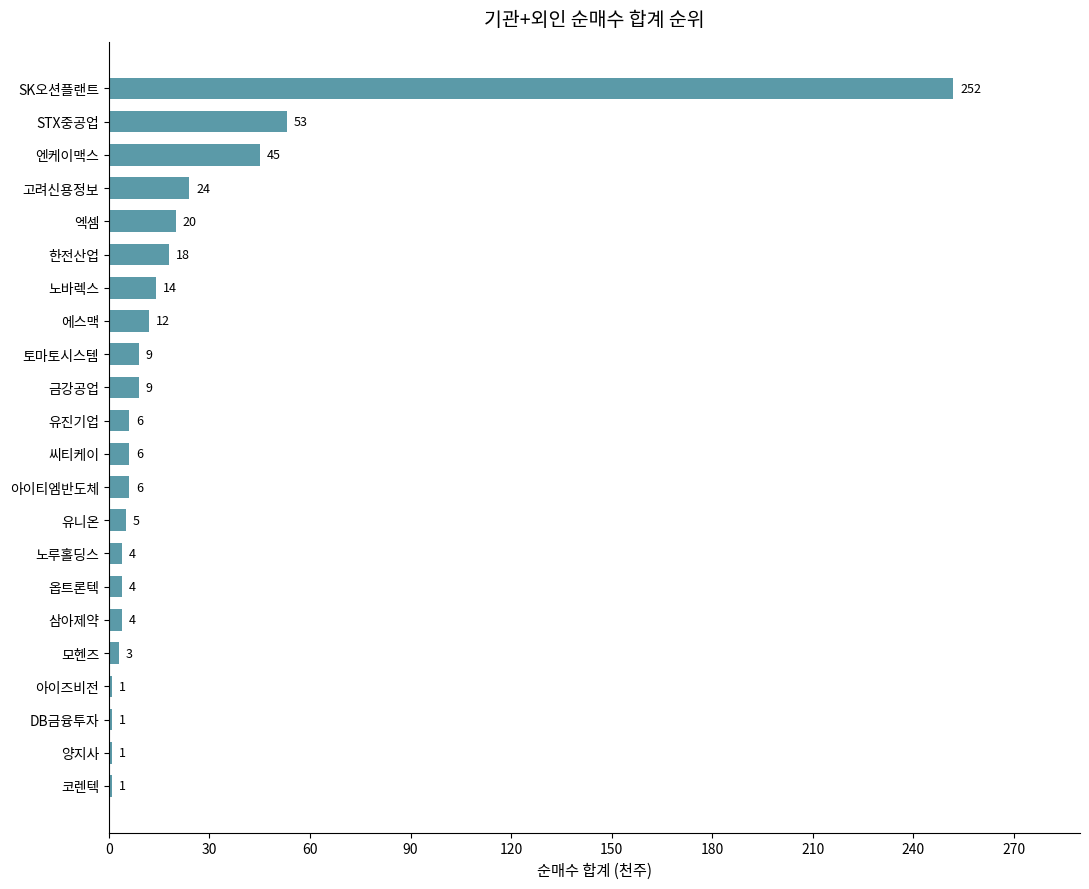

What is the maximum value shown in the chart?

252